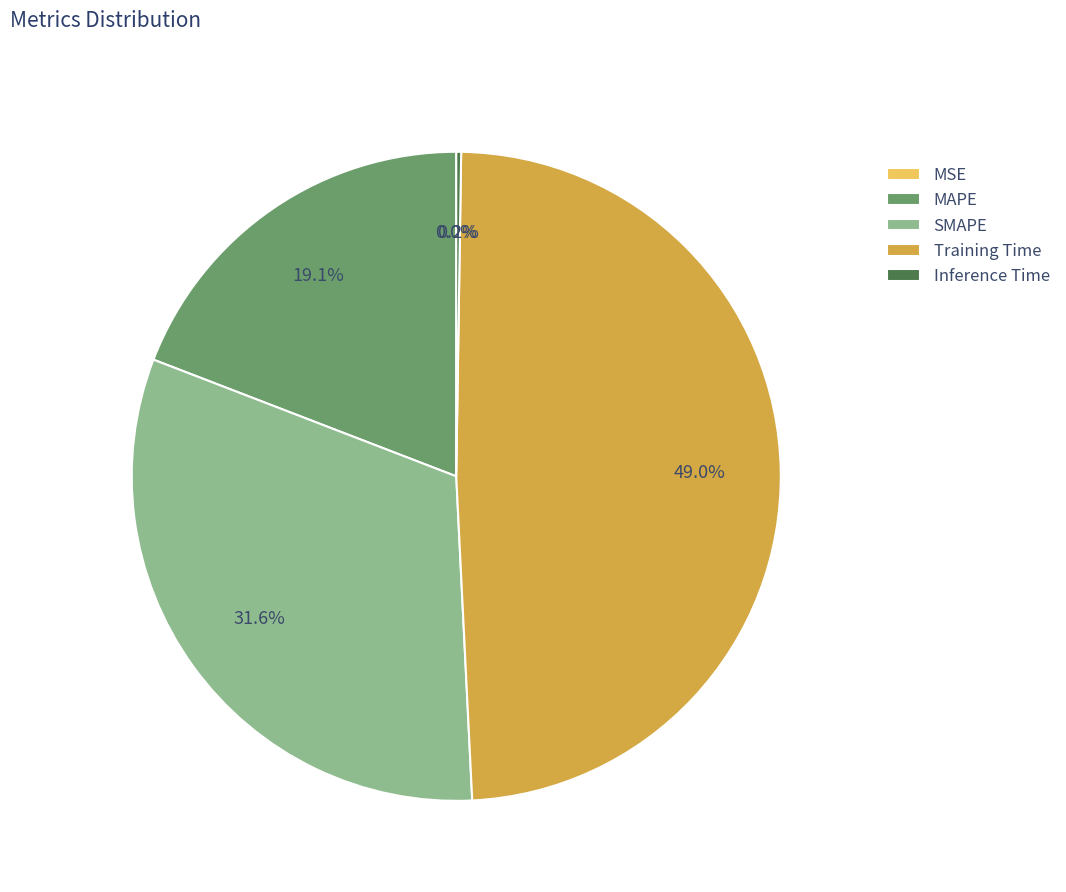

Is there any slice that represents more than half of the pie?

No